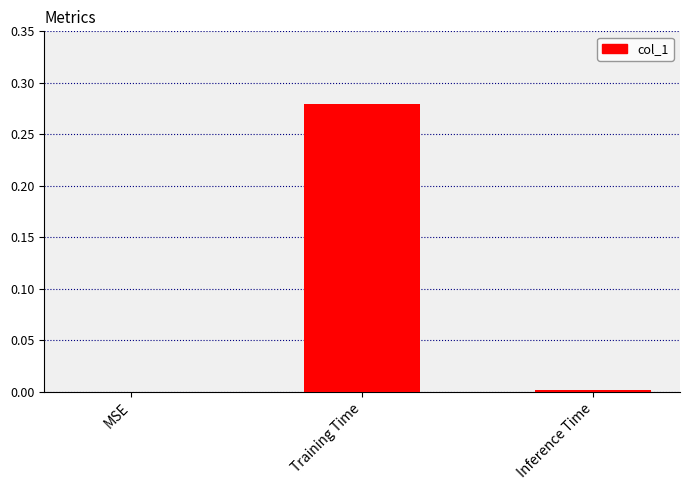

The value at Inference Time is 0.0. True or false?

True